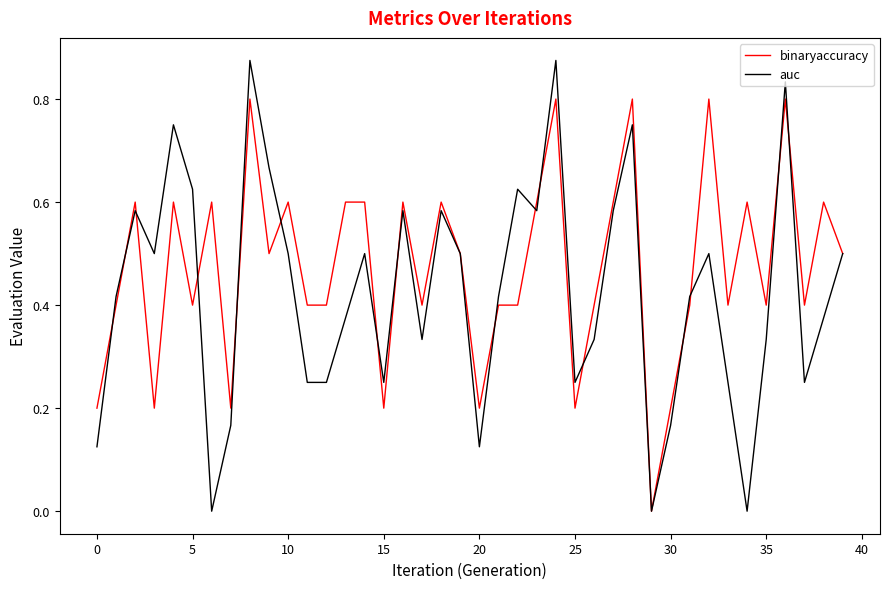

Which series has the largest total across all categories?

binaryaccuracy